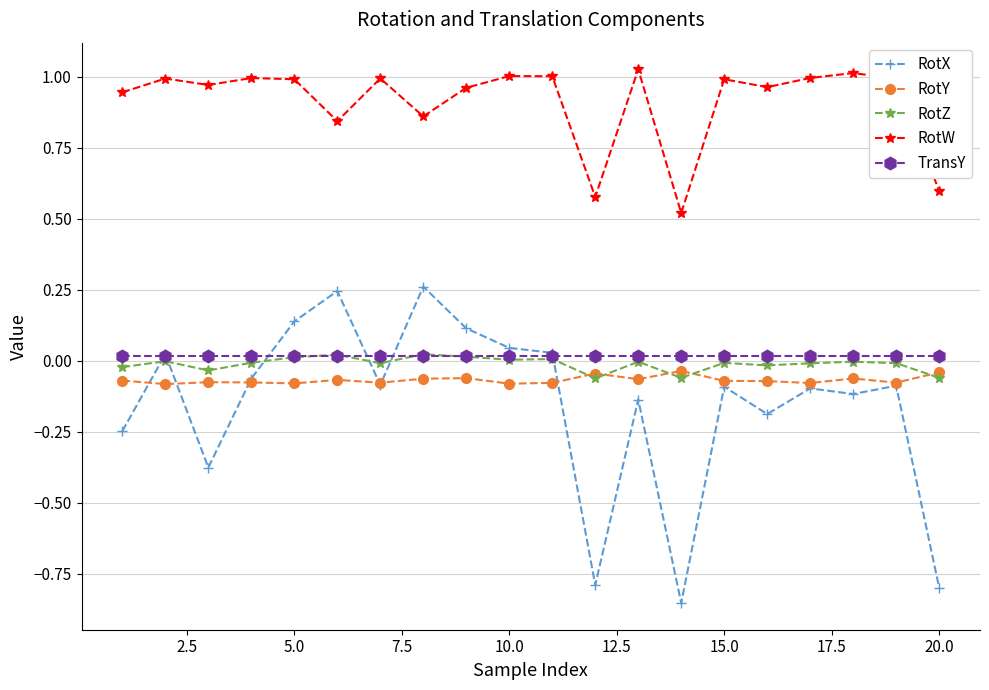

True or false: RotX has more than 1 interior local peaks.

True